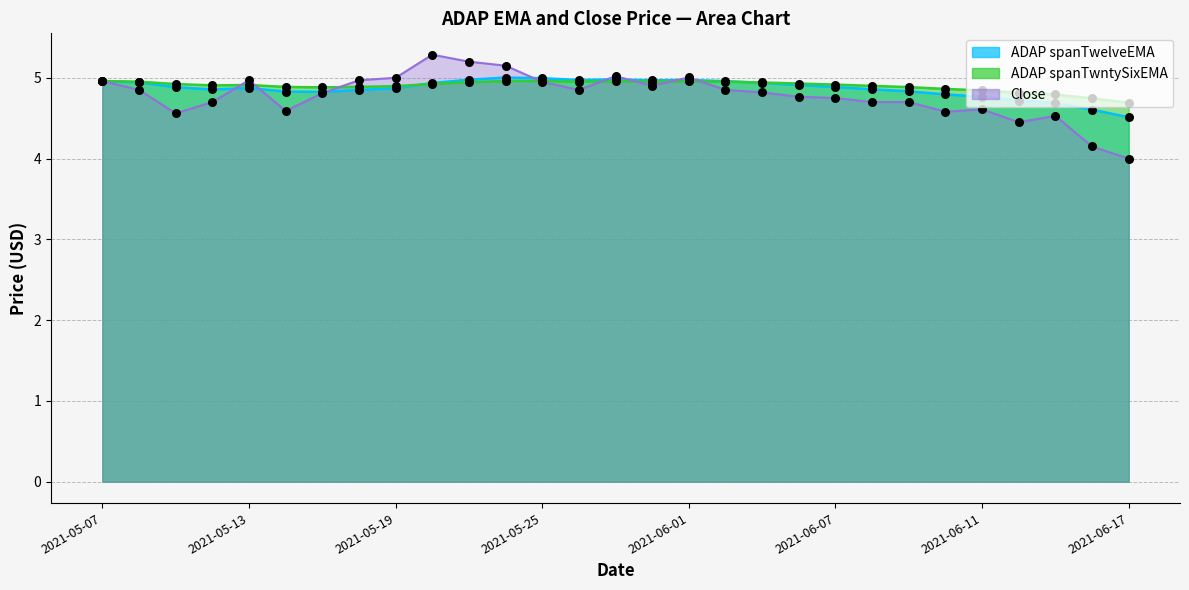

Which series reaches the maximum Y coordinate?

Close